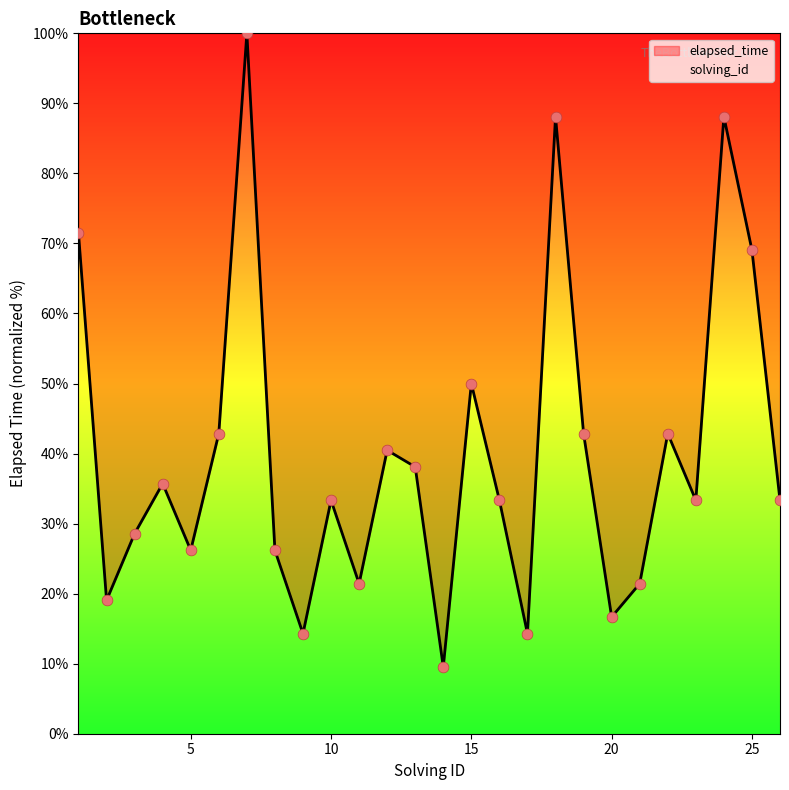

What is the change in value from 5 to 10?

+7.1